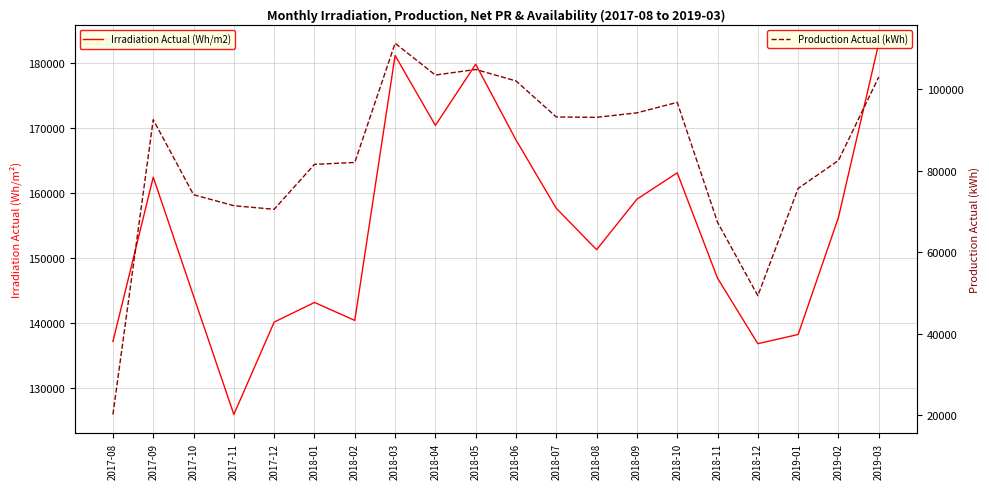

Which series has the largest range (max minus min)?

Production Actual (kWh)